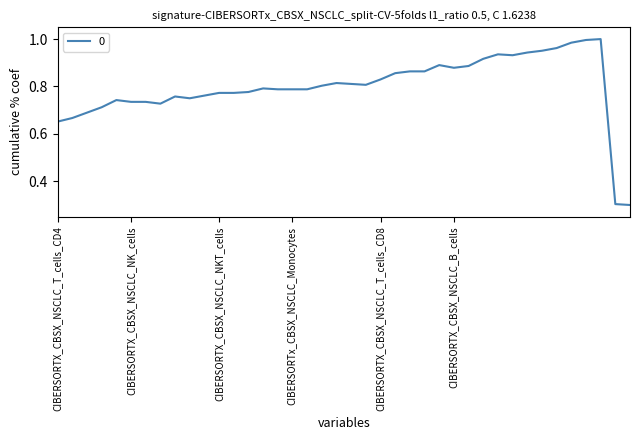

What is the minimum value shown in the chart?

0.3